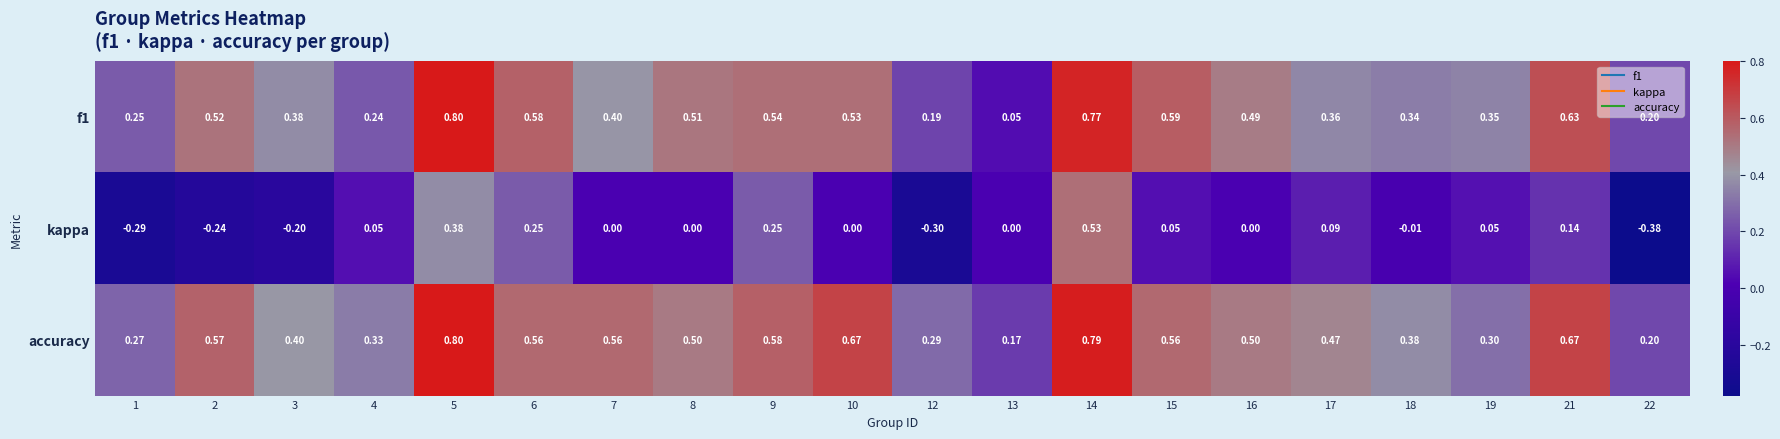

Which series has the widest spread of values?

kappa